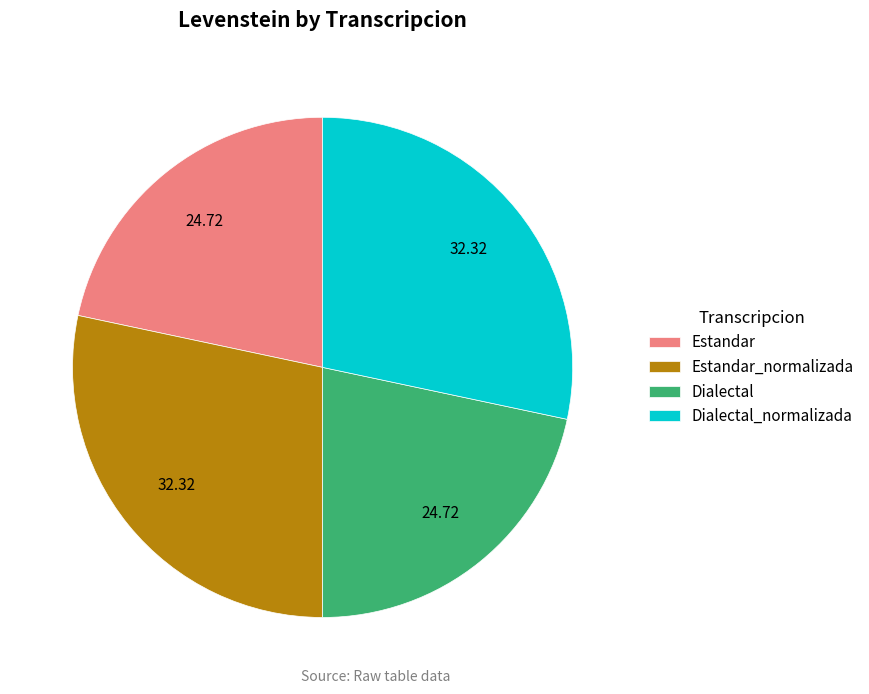

The Estandar_normalizada slice represents 36% of the pie. True or false?

False